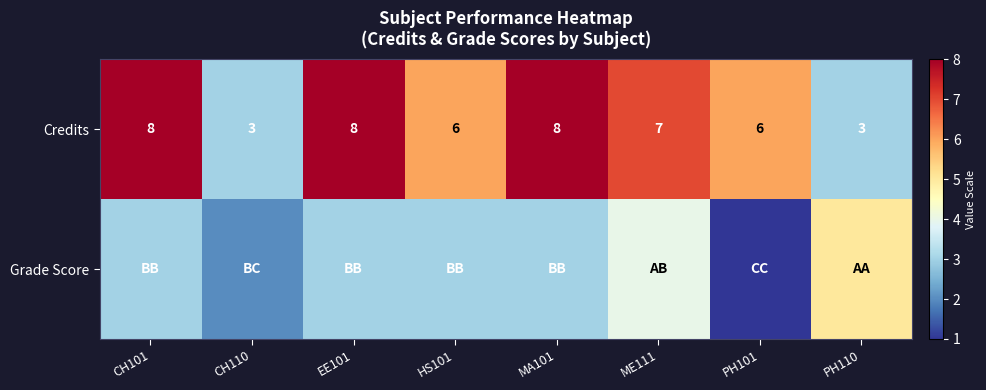

What is the sum of the Credits values at CH101 and PH101?

14